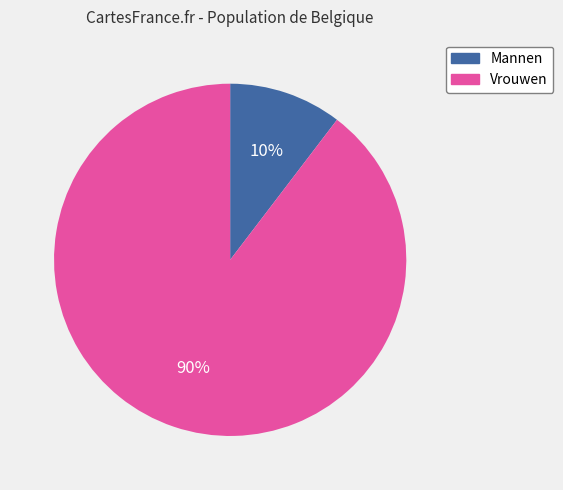

How many segments does this pie chart have?

2